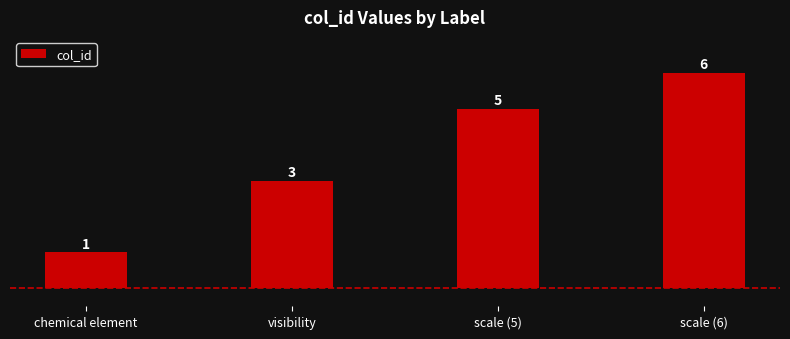

What is the change in value from chemical element to scale (5)?

+4